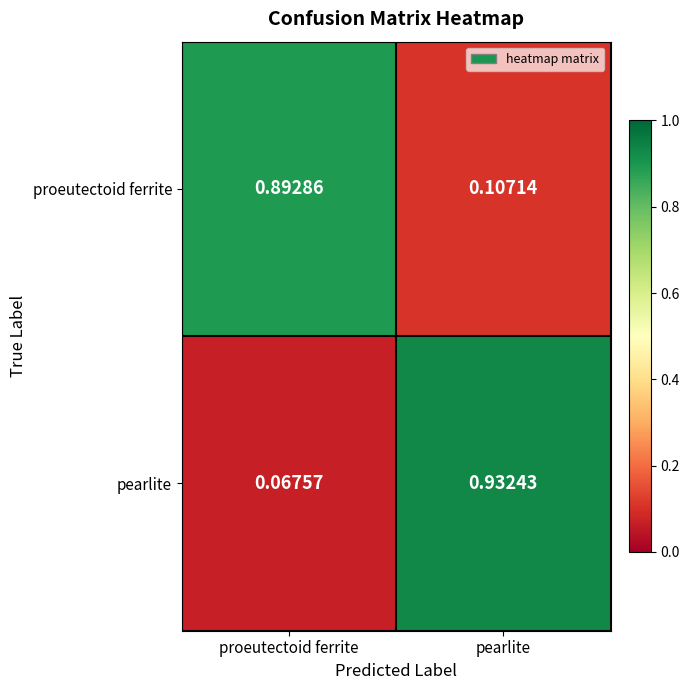

Rank the categories by proeutectoid ferrite value from highest to lowest.

proeutectoid ferrite, pearlite